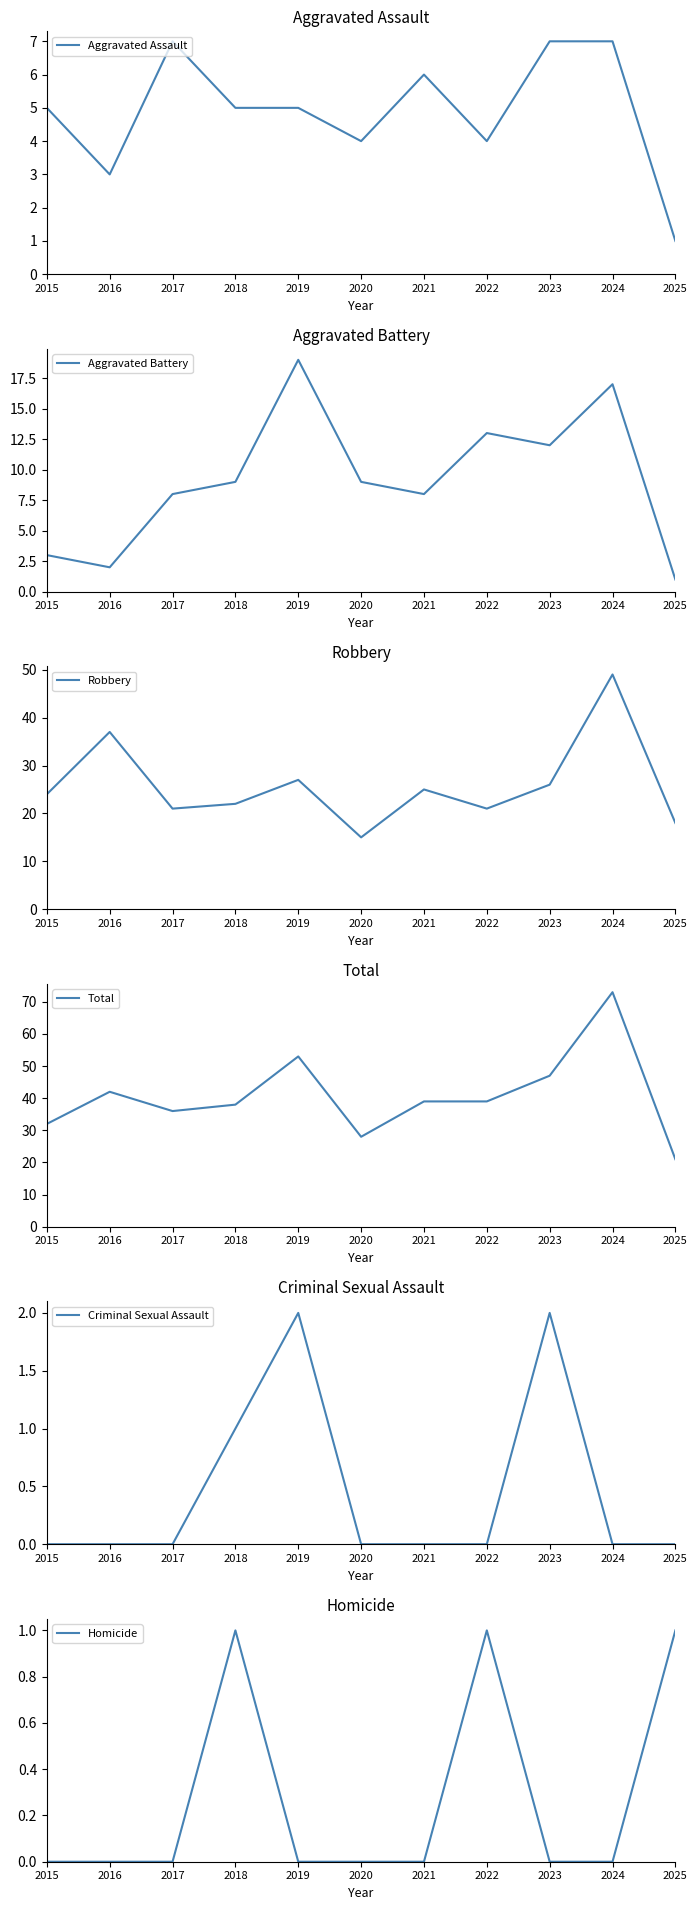

What is the difference between the maximum and minimum values in the Aggravated Battery series?

18